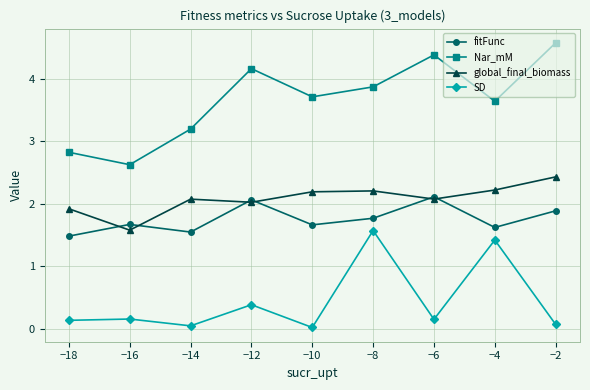

Is the value of fitFunc at −16 greater than the value of SD at −4?

Yes